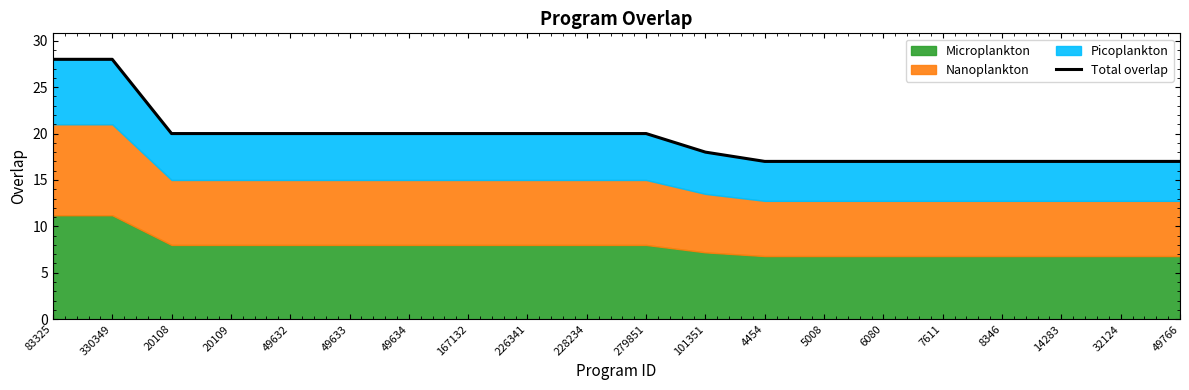

At which category does the chart reach its peak across all series?

83325